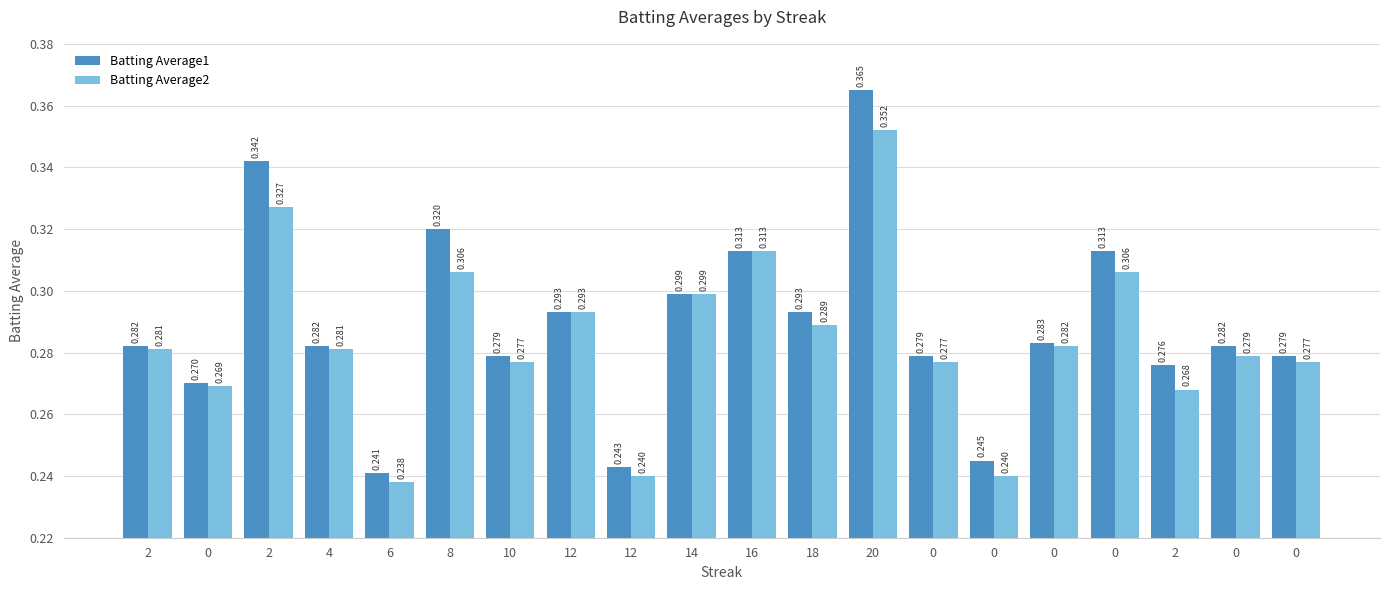

What is the average value of the Batting Average1 series?

0.3